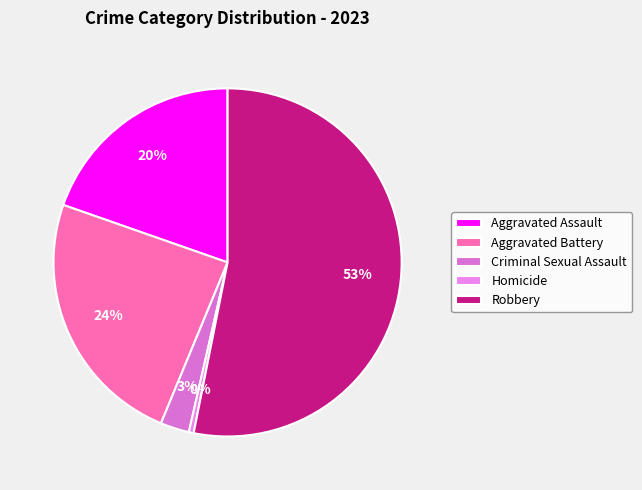

To the nearest percent, what is the average slice percentage?

20%